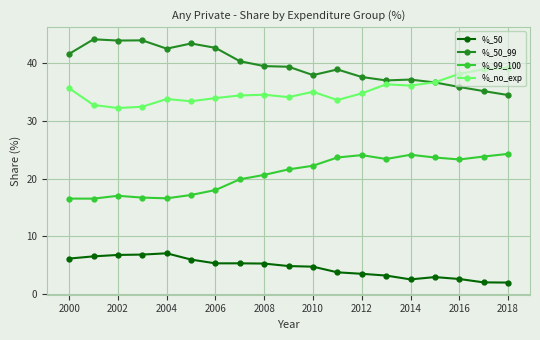

True or false: %_no_exp and %_99_100 intersect in this chart.

False